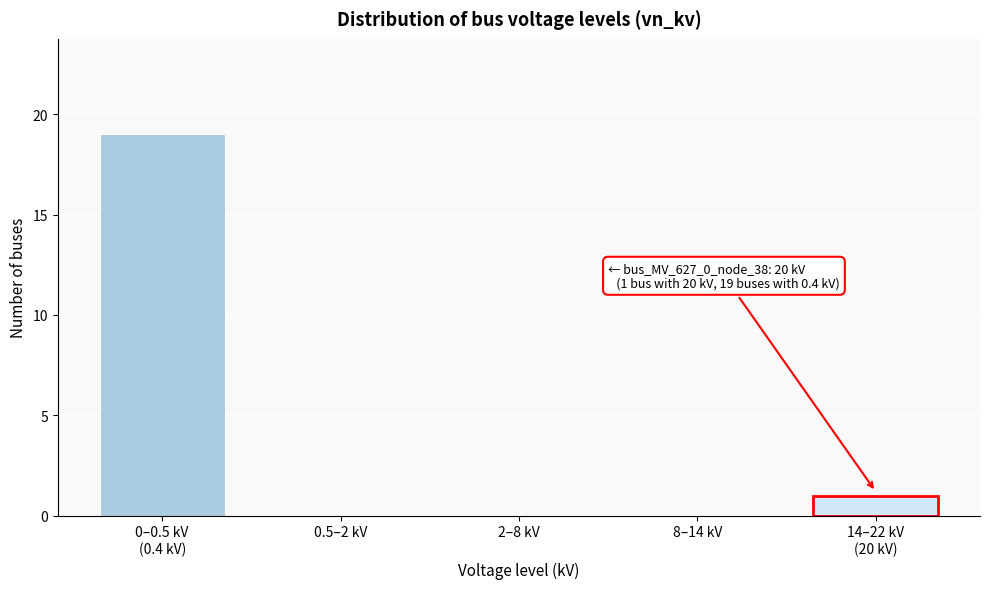

True or false: the data shows 12 at 8–14 kV.

False